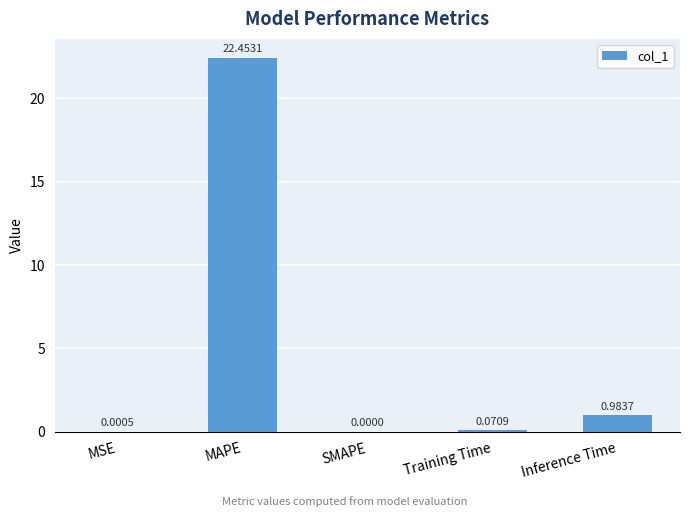

Which category has the highest value across all series?

MAPE